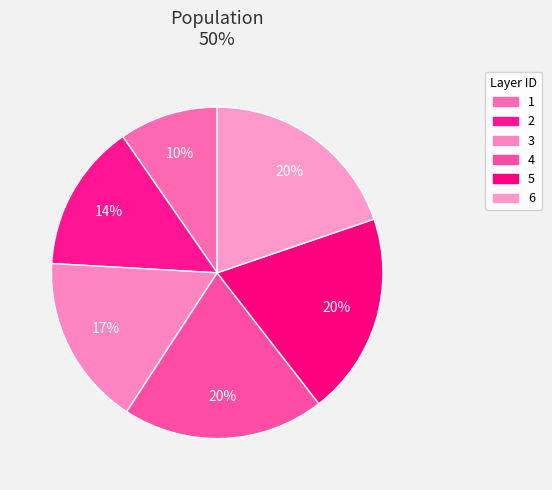

How many slices are in this pie chart?

6